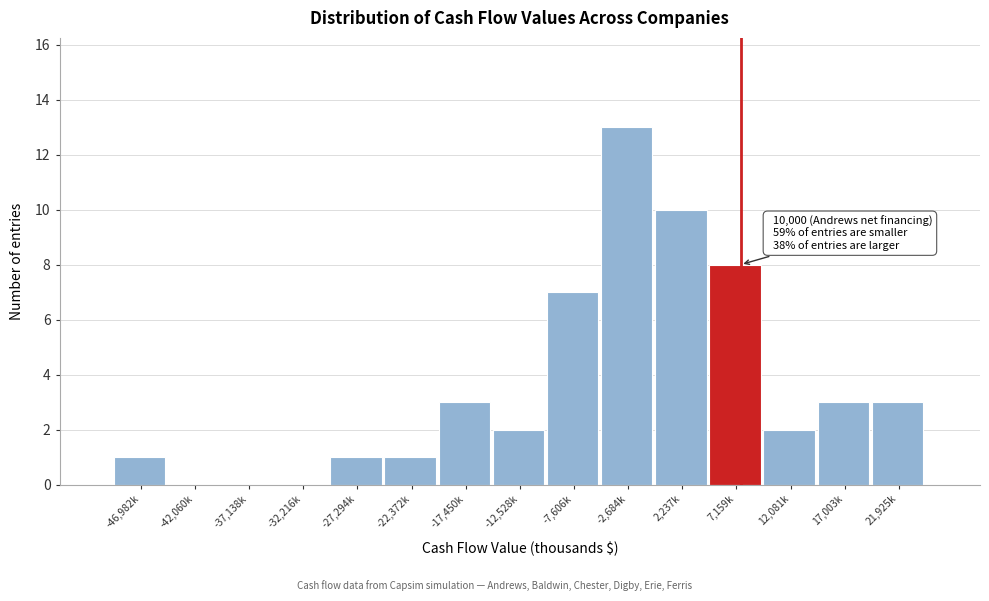

Reading left to right, transcribe all the data shown in this chart.

-46,982k=1	-42,060k=0	-37,138k=0	-32,216k=0	-27,294k=1	-22,372k=1	-17,450k=3	-12,528k=2	-7,606k=7	-2,684k=13	2,237k=10	7,159k=8	12,081k=2	17,003k=3	21,925k=3